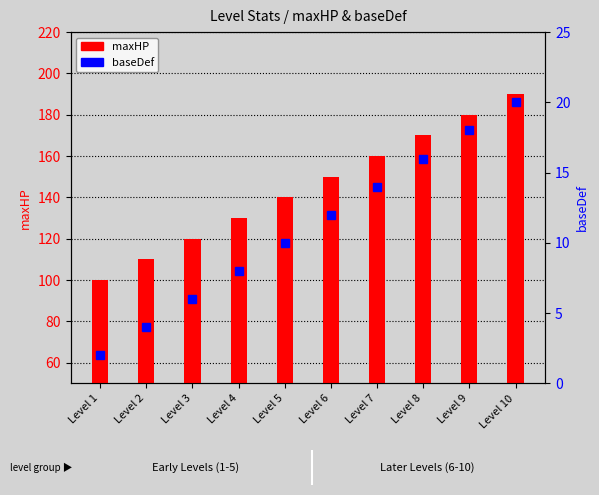

Which label corresponds to the smallest value in the chart?

Level 1